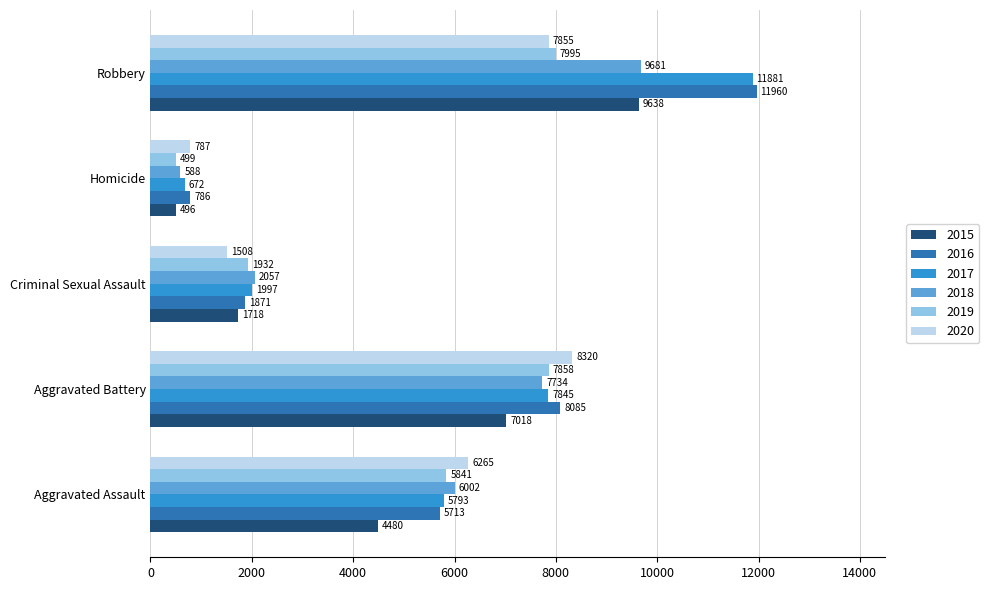

The 2020 series shows 8320 at Aggravated Battery. True or false?

True